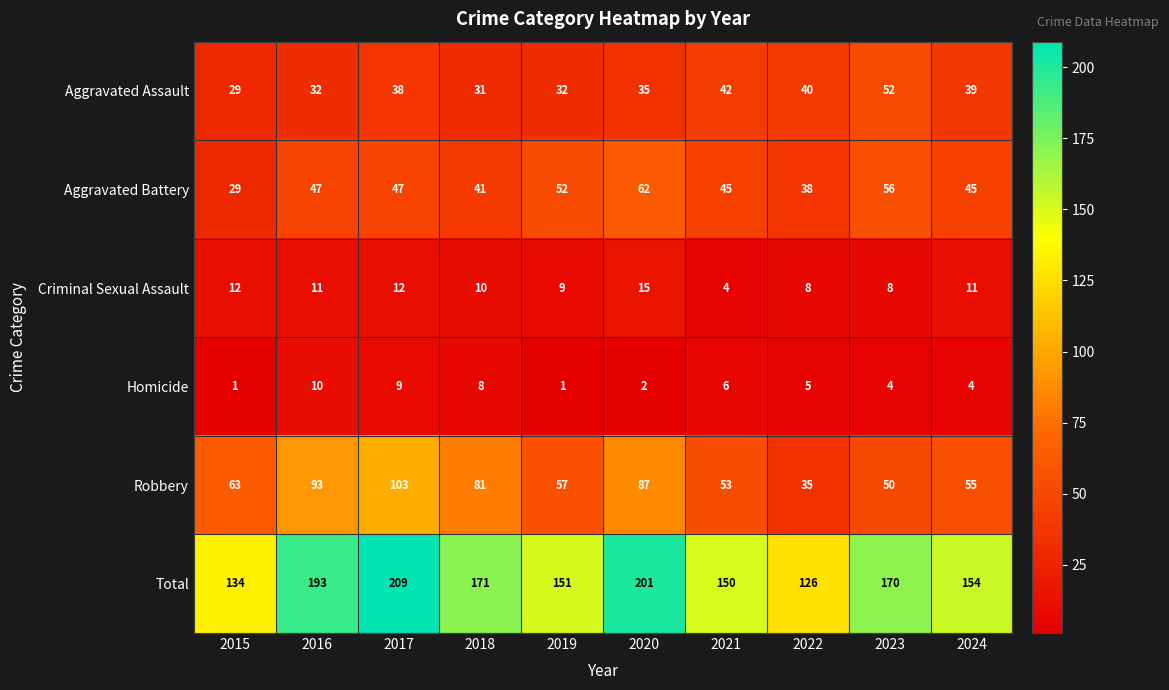

How many categories are shown in the chart?

10